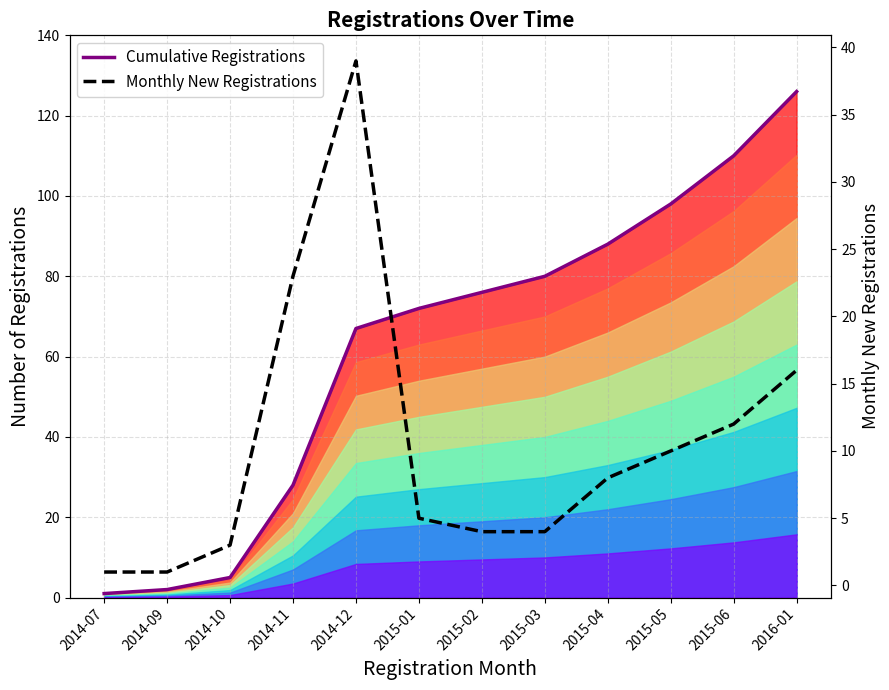

What is the difference between the Monthly New Registrations values at 2014-12 and 2015-03?

35